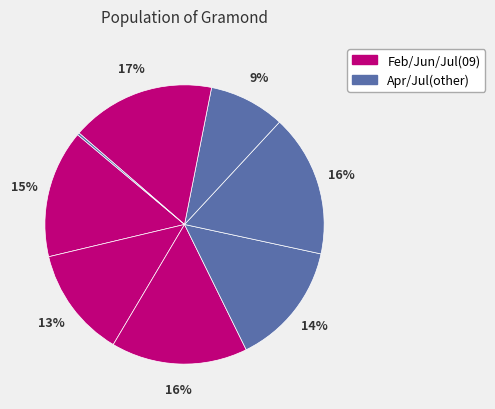

How many segments does this pie chart have?

8